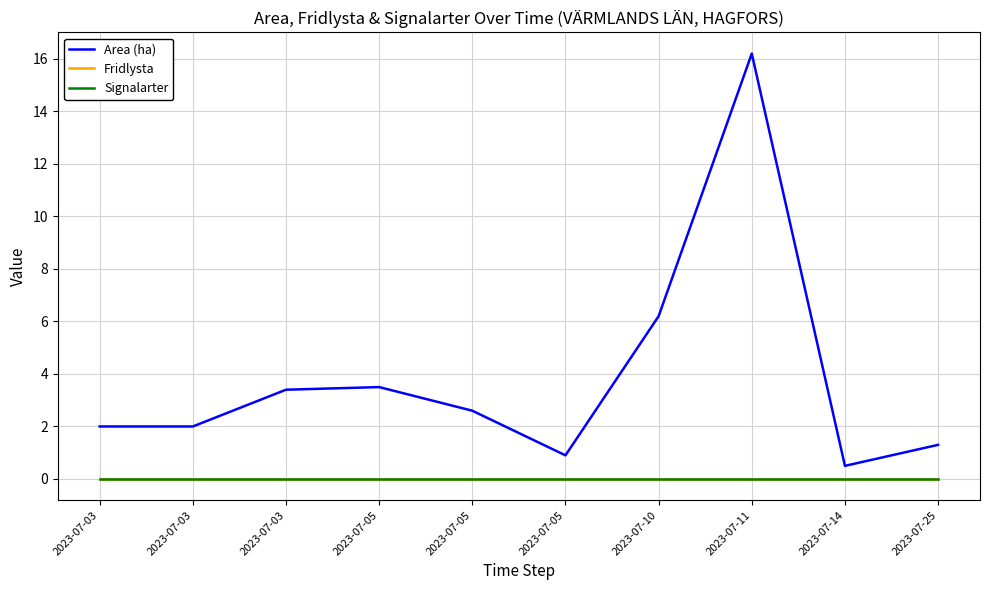

Does the chart have visible grid lines?

Yes